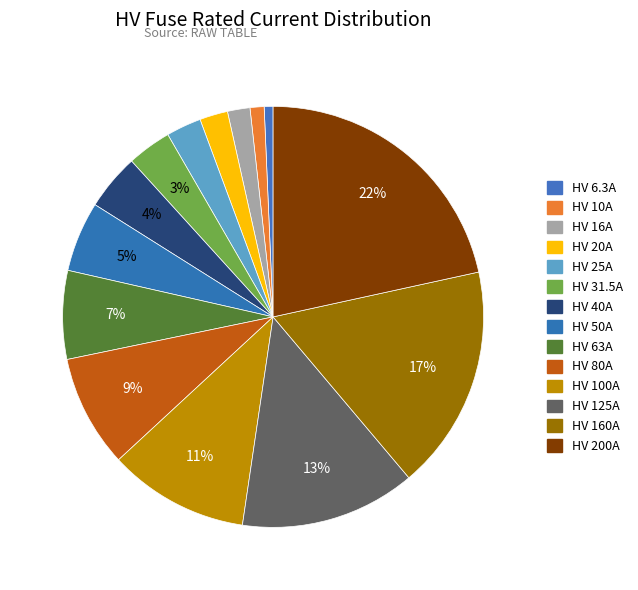

Which category has the smallest portion of the pie?

HV 6.3A